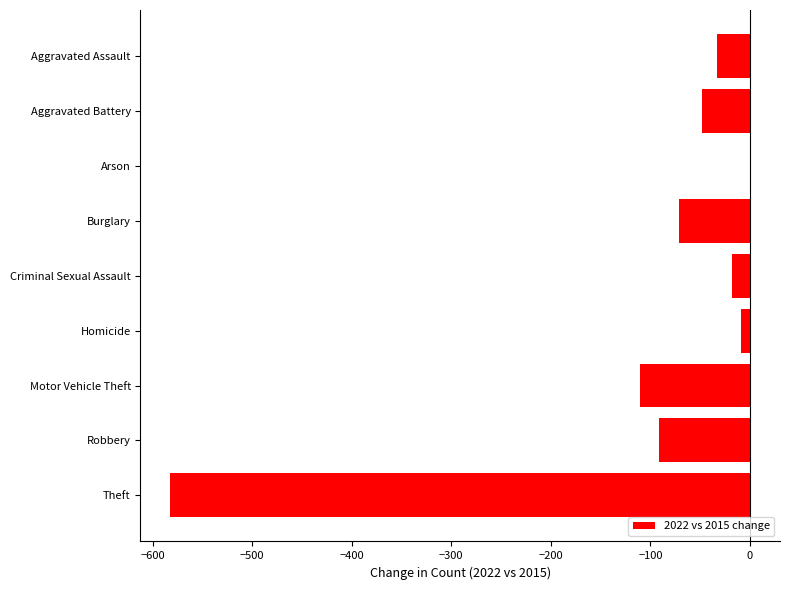

What is the sum of all values?

-962